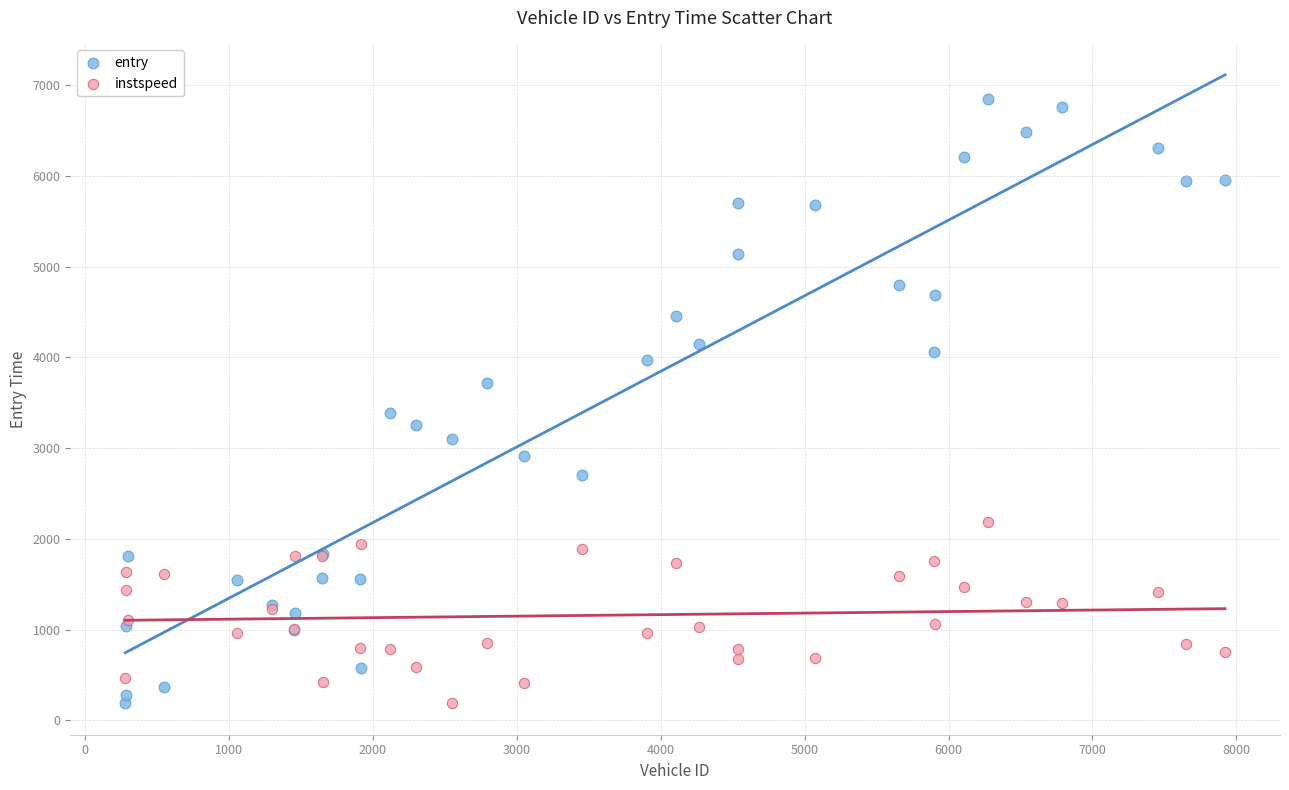

What are all the series names shown in the legend?

entry, instspeed